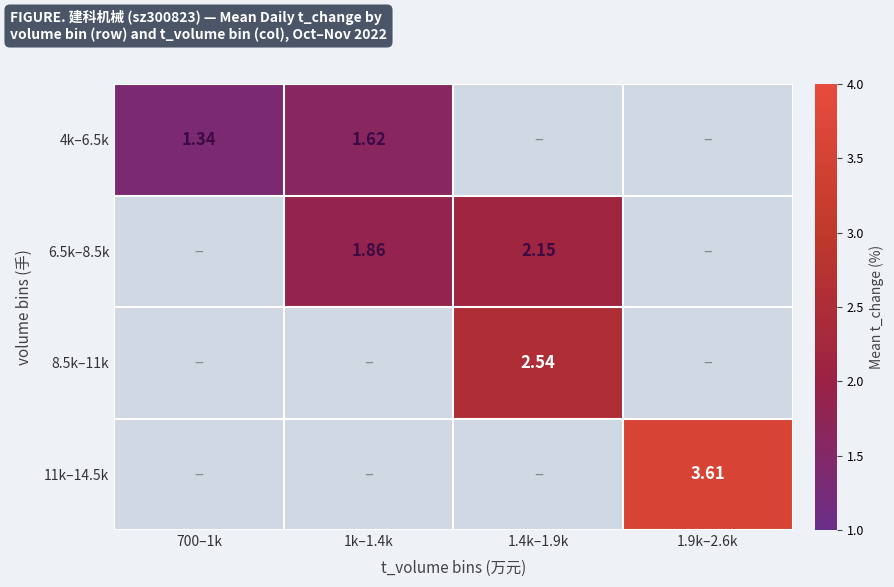

Which label corresponds to the largest value in the chart?

1.9k–2.6k